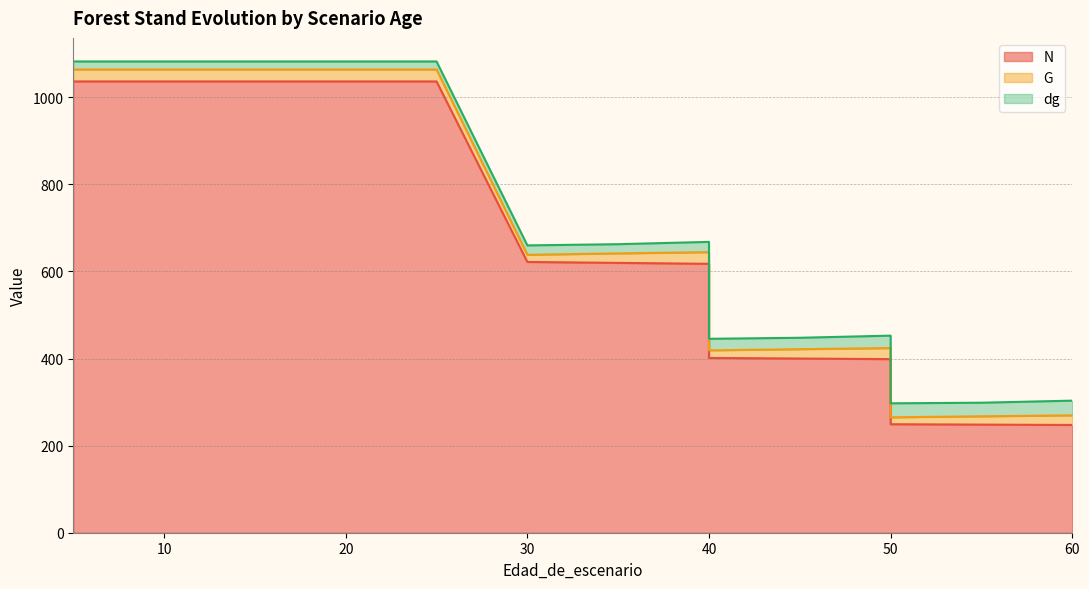

What is the value of the N point at the 8th from the left?

621.8